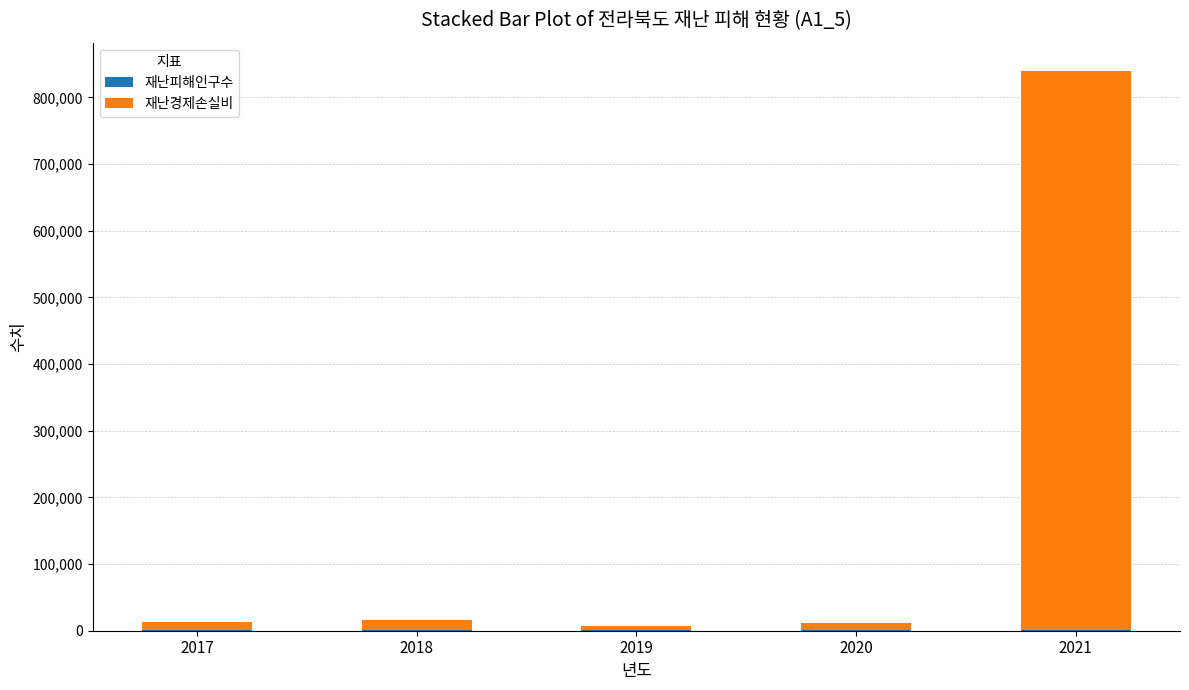

At which category is the sum across all series the highest?

2021